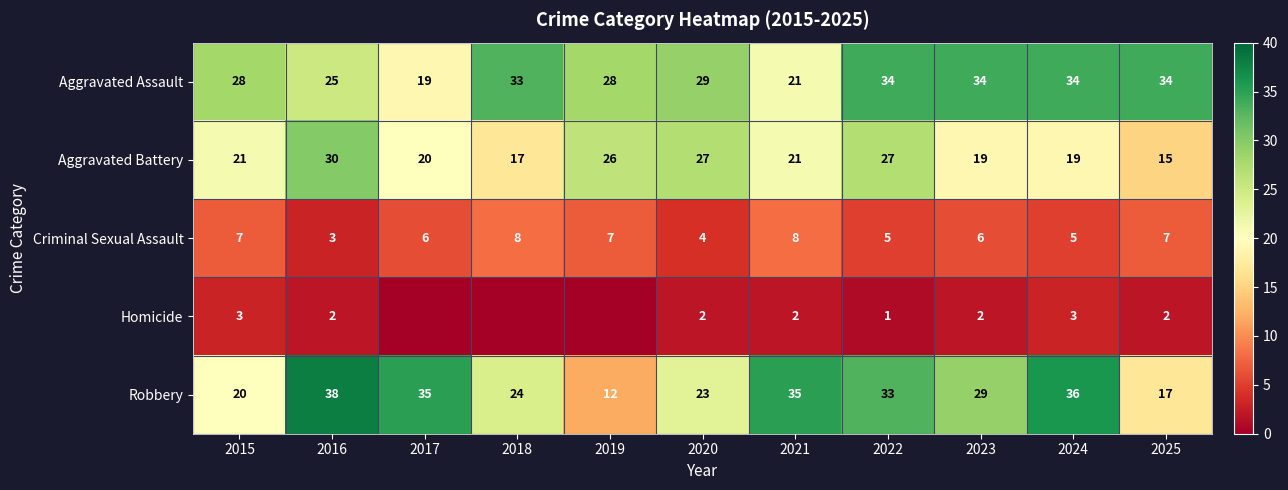

Rank the series at 2015 from highest to lowest value.

Aggravated Assault, Aggravated Battery, Robbery, Criminal Sexual Assault, Homicide